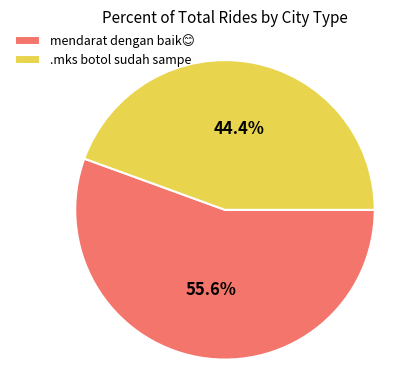

Is there a majority slice in this chart?

Yes